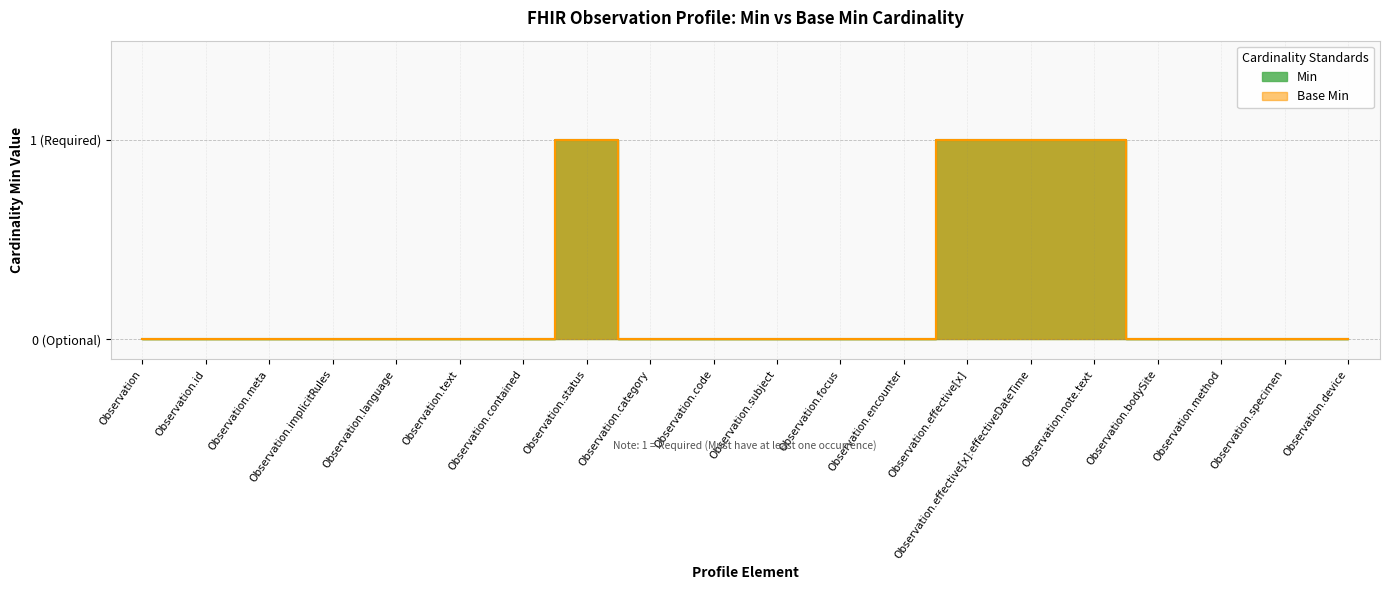

Is it true that Min equals 0 at Observation.text?

True